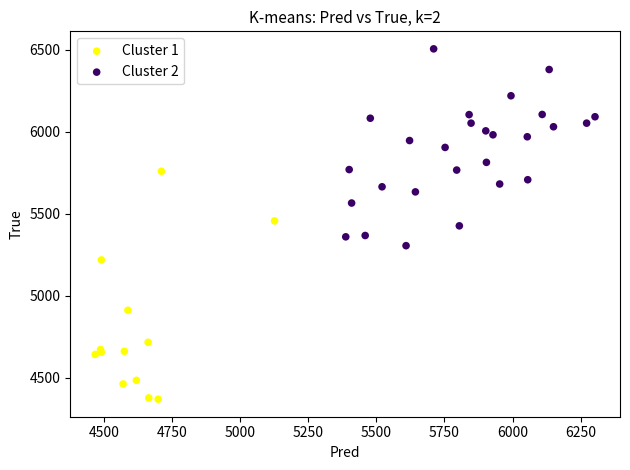

Which series reaches the maximum Y coordinate?

Cluster 2